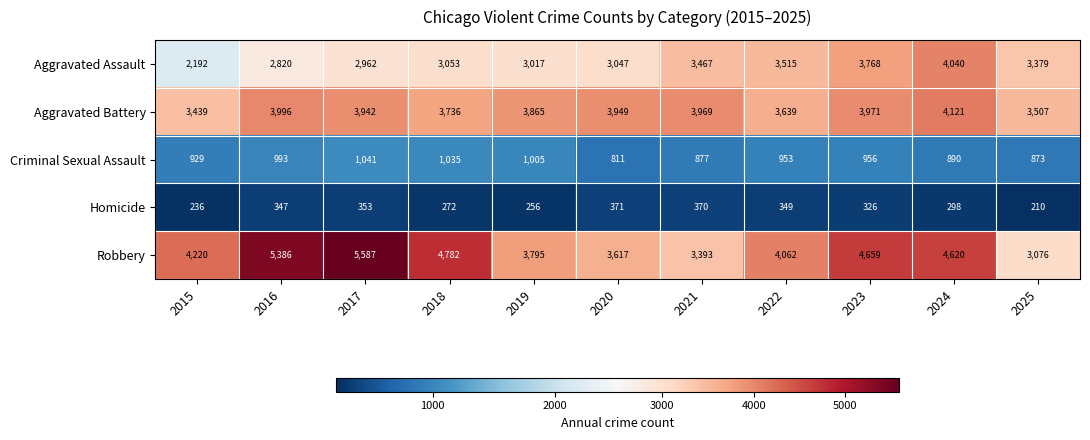

Which label corresponds to the smallest value in the chart?

2025